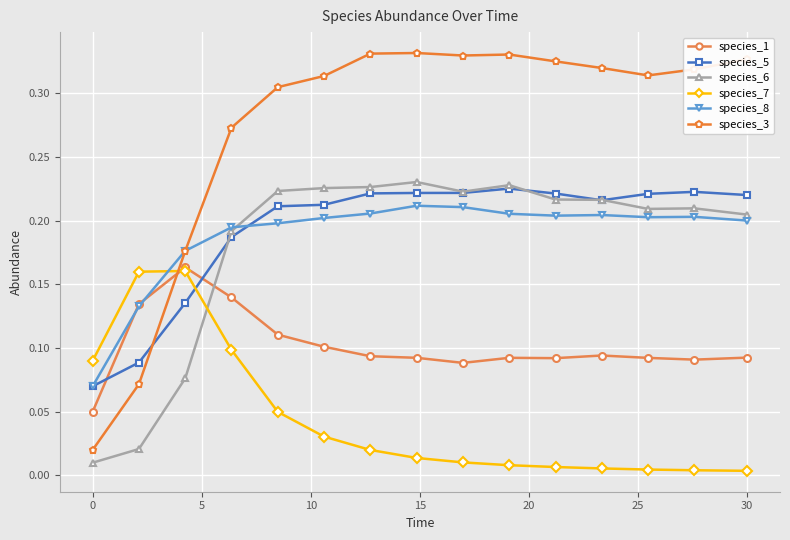

How many intersections are there between species_5 and species_1?

2